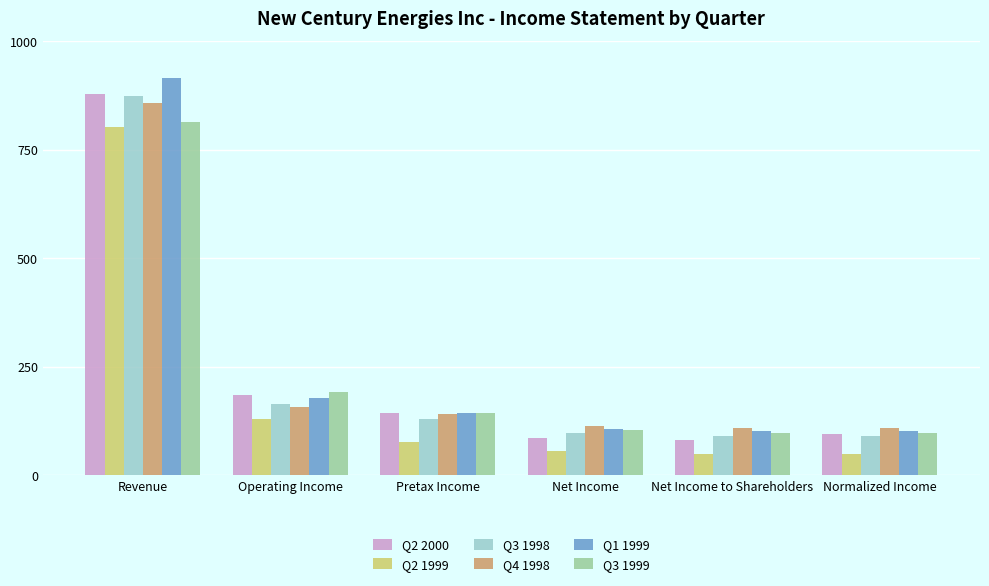

Reading left to right, what are all the values shown in this chart?

Q2 2000: Revenue=876.9	Operating Income=184.6	Pretax Income=143.9	Net Income=86.7	Net Income to Shareholders=80.9	Normalized Income=94.6
Q2 1999: Revenue=800.8	Operating Income=130.1	Pretax Income=76.0	Net Income=55.0	Net Income to Shareholders=49.2	Normalized Income=49.2
Q3 1998: Revenue=872.9	Operating Income=164.2	Pretax Income=128.9	Net Income=96.5	Net Income to Shareholders=90.8	Normalized Income=90.8
Q4 1998: Revenue=857.9	Operating Income=157.8	Pretax Income=140.5	Net Income=114.2	Net Income to Shareholders=108.4	Normalized Income=108.4
Q1 1999: Revenue=914.7	Operating Income=177.3	Pretax Income=144.2	Net Income=107.1	Net Income to Shareholders=101.3	Normalized Income=101.3
Q3 1999: Revenue=812.9	Operating Income=191.4	Pretax Income=143.9	Net Income=103.7	Net Income to Shareholders=97.9	Normalized Income=97.9